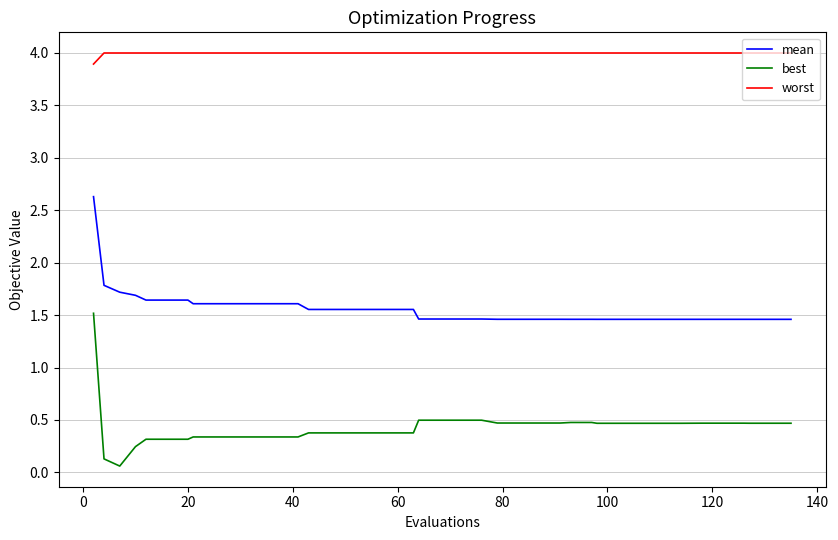

List the series in order of their overall mean, lowest first.

best, mean, worst